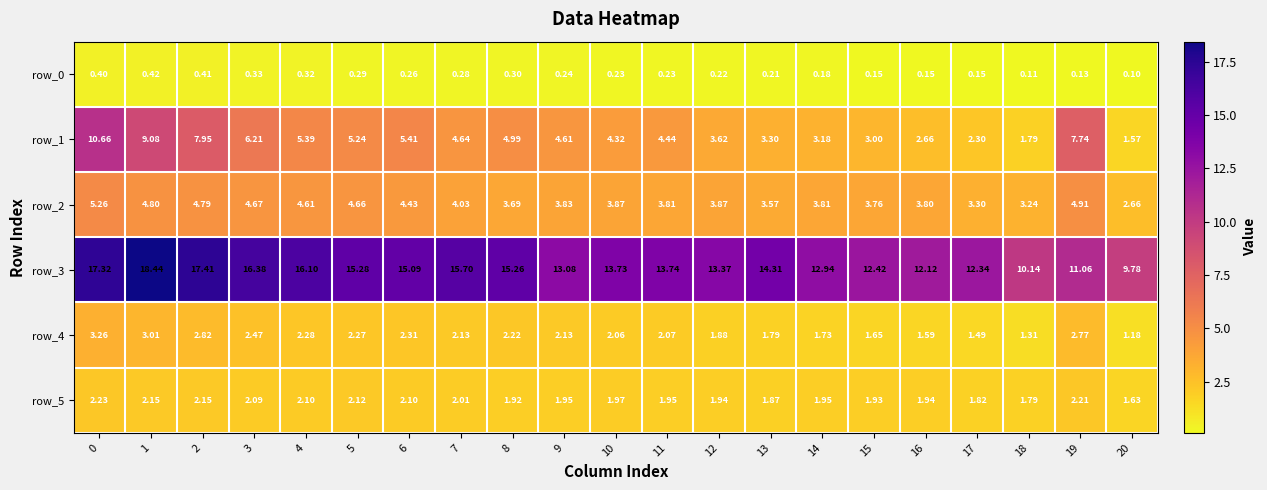

Which label corresponds to the smallest value in the chart?

20